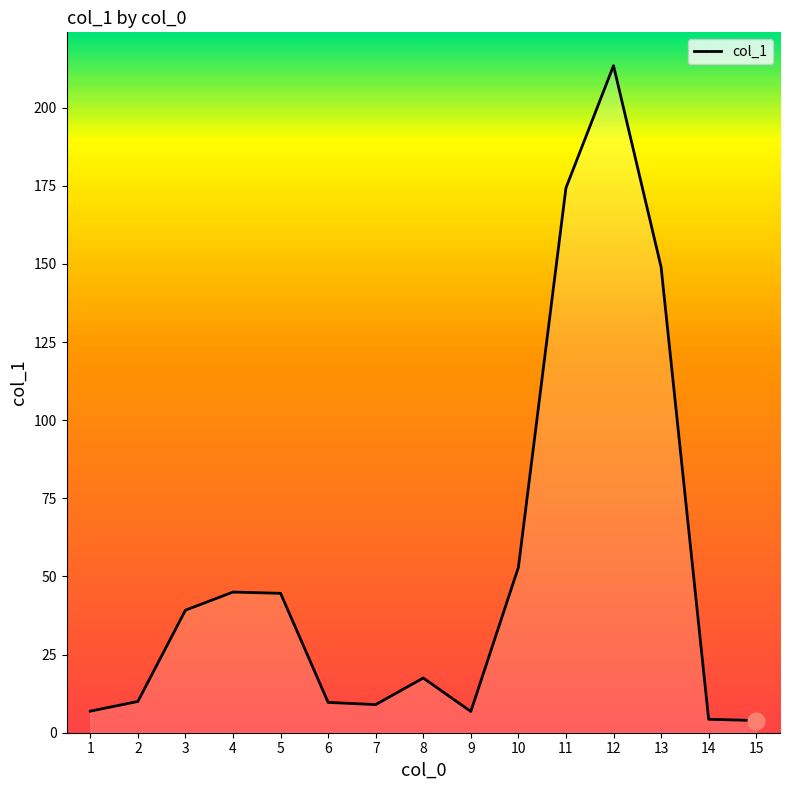

What is the difference between the second highest and minimum values?

170.4